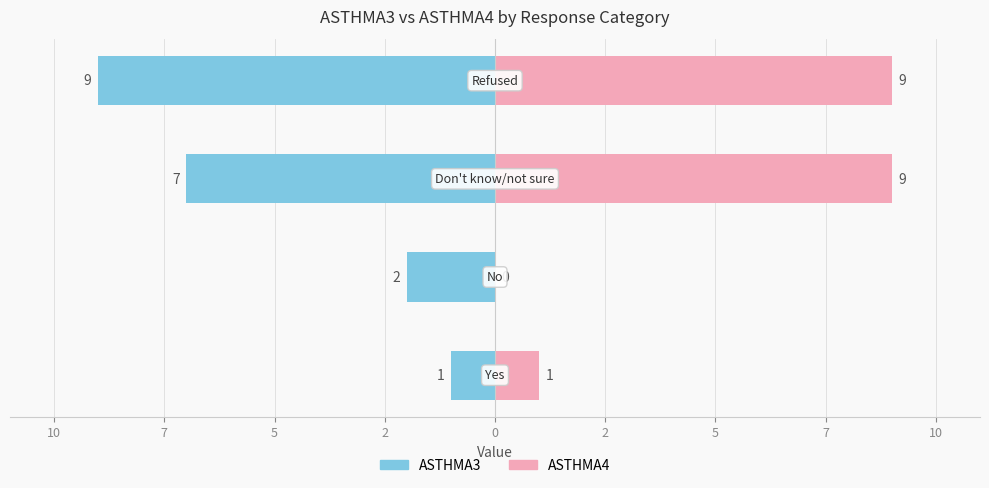

Where is ASTHMA3 nearest to the value -5?

7